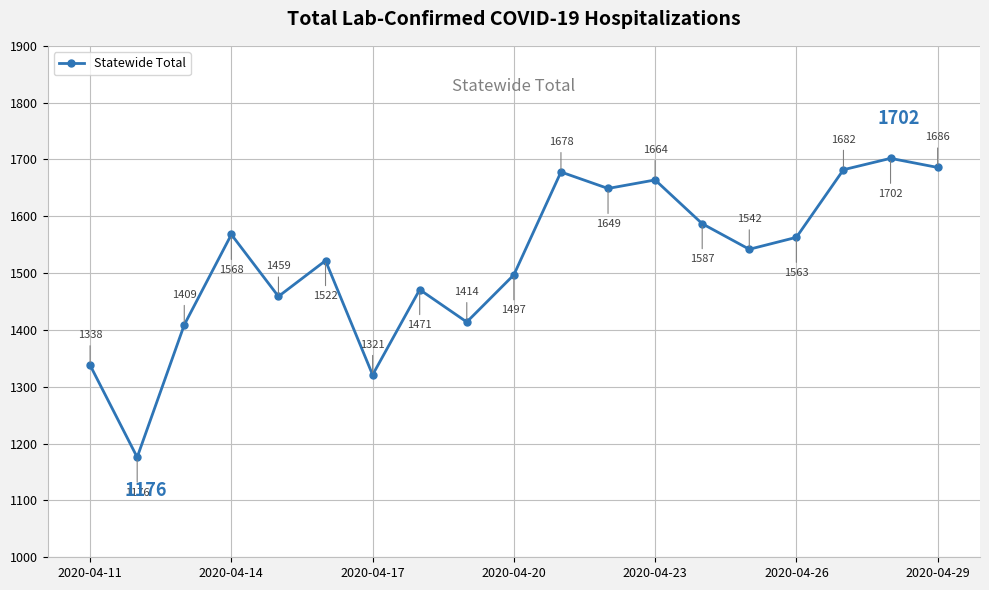

What is the difference between the maximum and minimum values?

526